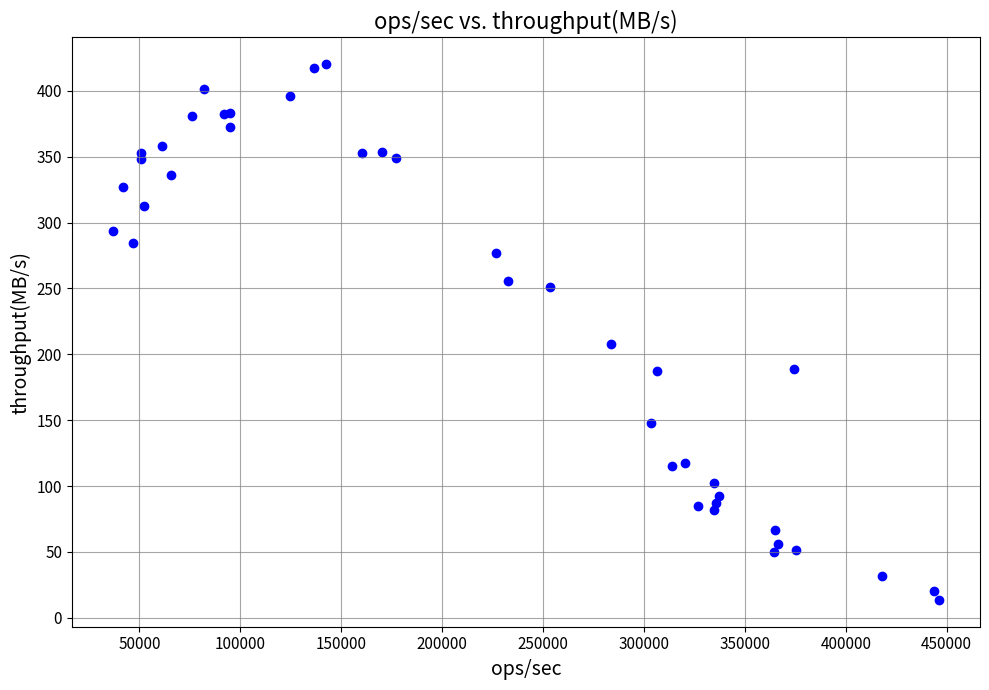

What Y value in the scatter plot is closest to 216?

207.6